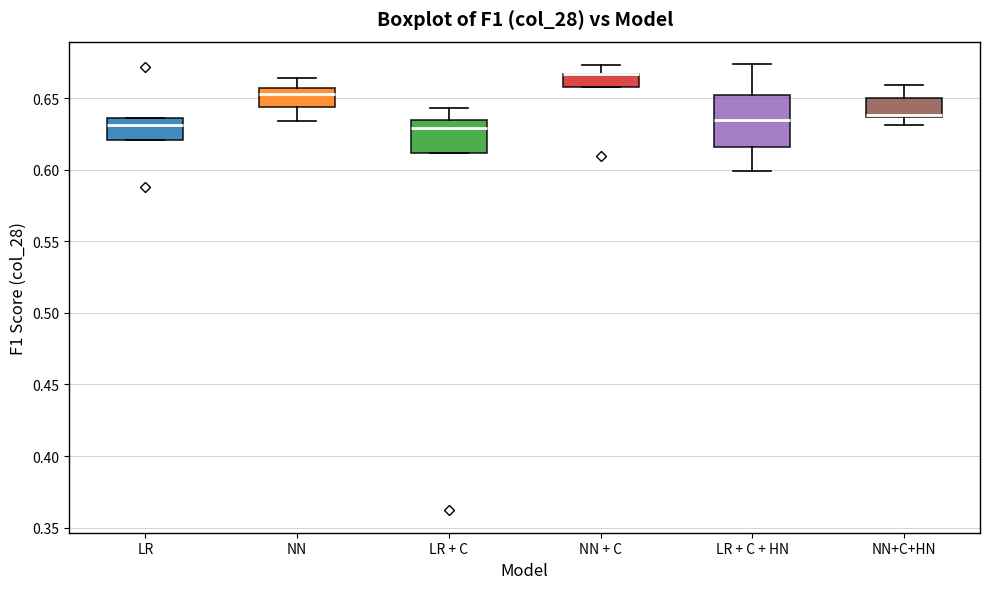

Reading left to right, read every box against the y-axis: the position of its median line, the range the box covers, and the ends of its whiskers. The values are not printed on the chart, so give them approximately, as read against the axis.

LR: median 0.630, box 0.620 to 0.635, whiskers 0.620 to 0.635
NN: median 0.655 (just below the box's upper edge), box 0.645 to 0.655, whiskers 0.635 to 0.665
LR + C: median 0.630, box 0.610 to 0.635, whiskers 0.610 to 0.645
NN + C: median 0.665 (drawn on the box's upper edge), box 0.660 to 0.665, whiskers 0.660 to 0.675
LR + C + HN: median 0.635, box 0.615 to 0.650, whiskers 0.600 to 0.675
NN+C+HN: median 0.640 (drawn on the box's lower edge), box 0.635 to 0.650, whiskers 0.630 to 0.660